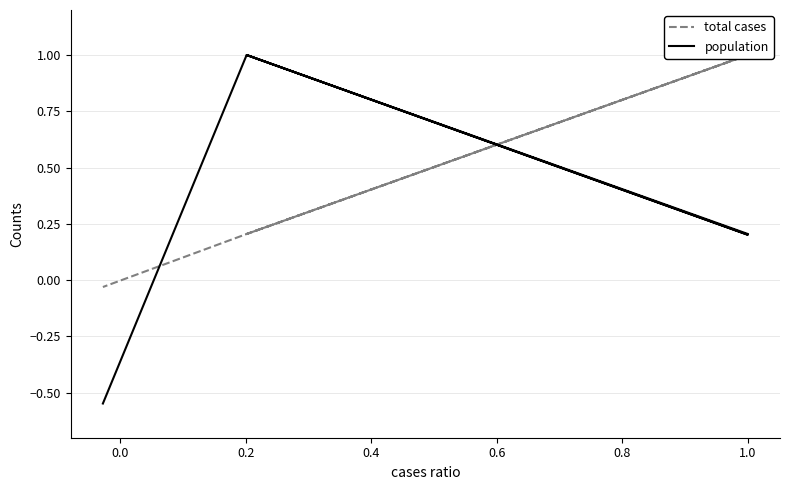

List the series in order of their peak value, lowest first.

total cases, population